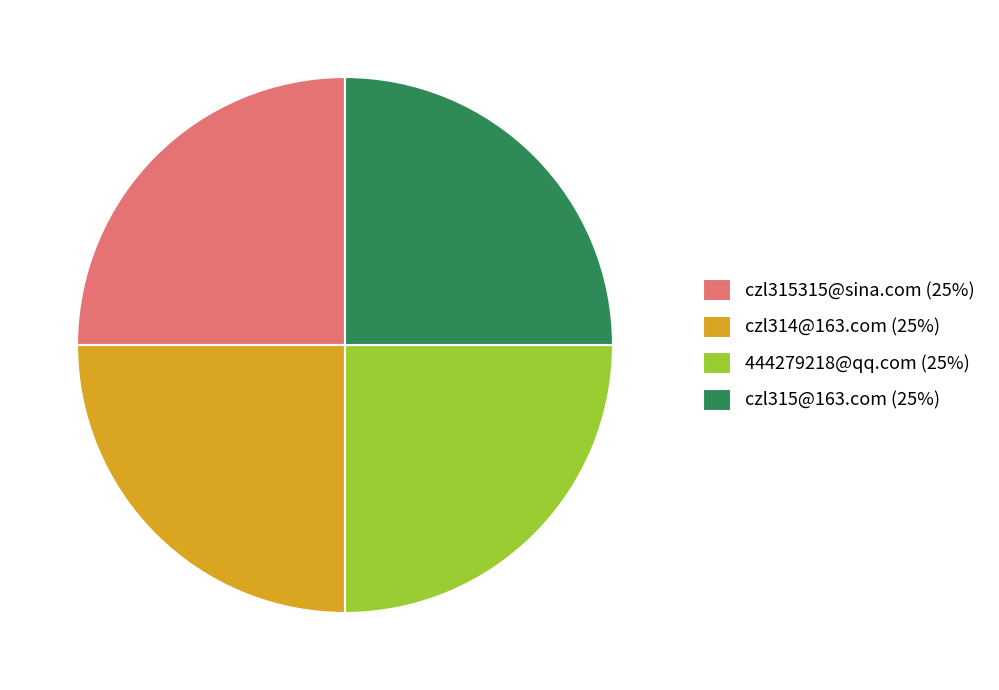

What is the ratio of the value at czl314@163.com (25%) to the value at czl315315@sina.com (25%)?

1.0